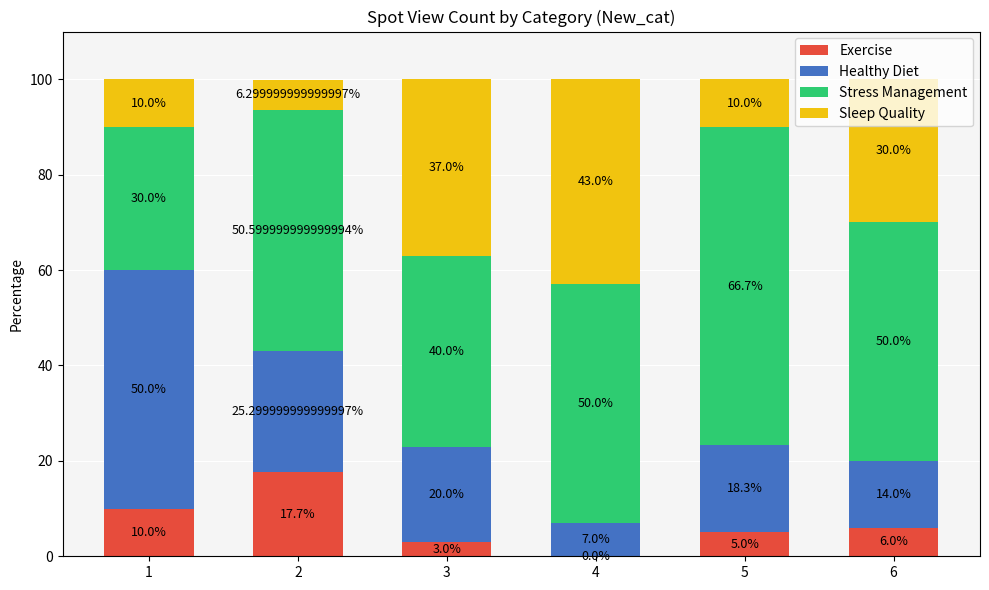

How many data points does each series have?

6